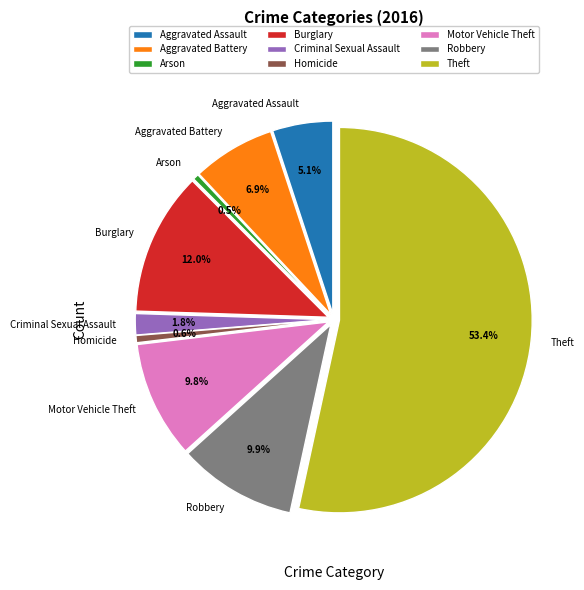

How many slices are in this pie chart?

9